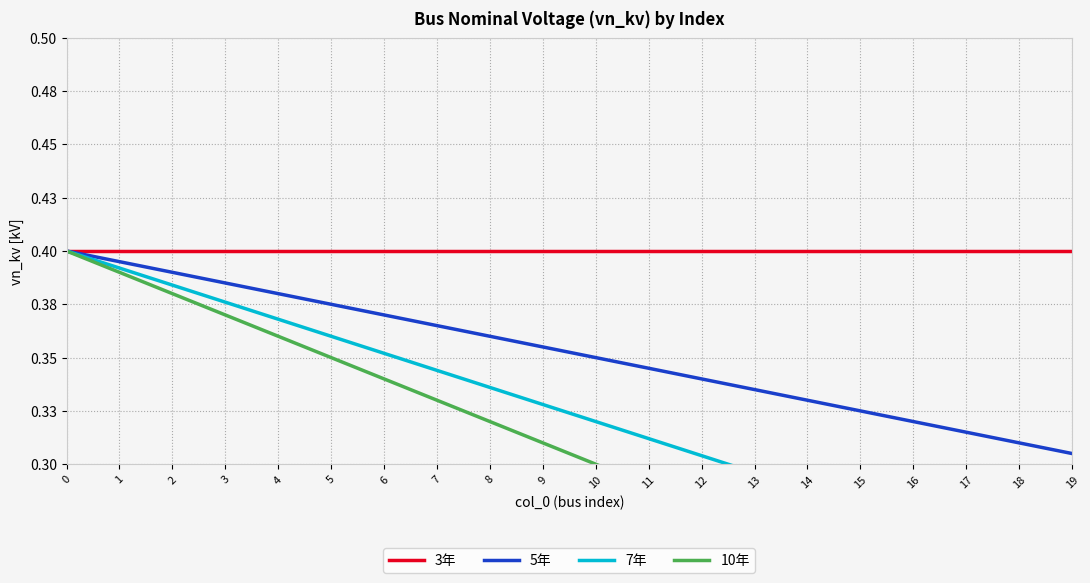

Reading right to left, list all the values displayed in this chart.

3年: 19=0.4	18=0.4	17=0.4	16=0.4	15=0.4	14=0.4	13=0.4	12=0.4	11=0.4	10=0.4	9=0.4	8=0.4	7=0.4	6=0.4	5=0.4	4=0.4	3=0.4	2=0.4	1=0.4	0=0.4
5年: 19=0.3	18=0.3	17=0.3	16=0.3	15=0.3	14=0.3	13=0.3	12=0.3	11=0.3	10=0.4	9=0.4	8=0.4	7=0.4	6=0.4	5=0.4	4=0.4	3=0.4	2=0.4	1=0.4	0=0.4
7年: 19=0.2	18=0.3	17=0.3	16=0.3	15=0.3	14=0.3	13=0.3	12=0.3	11=0.3	10=0.3	9=0.3	8=0.3	7=0.3	6=0.4	5=0.4	4=0.4	3=0.4	2=0.4	1=0.4	0=0.4
10年: 19=0.2	18=0.2	17=0.2	16=0.2	15=0.2	14=0.3	13=0.3	12=0.3	11=0.3	10=0.3	9=0.3	8=0.3	7=0.3	6=0.3	5=0.4	4=0.4	3=0.4	2=0.4	1=0.4	0=0.4